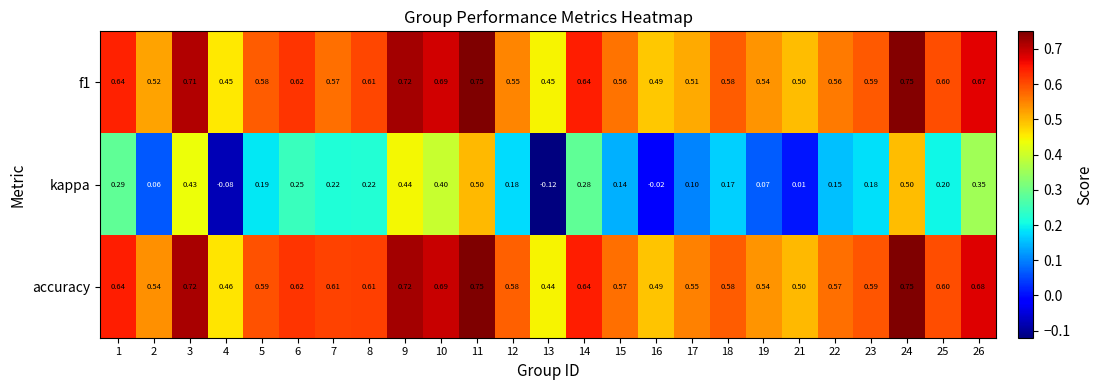

Is the value of kappa at 5 greater than the value of f1 at 5?

No